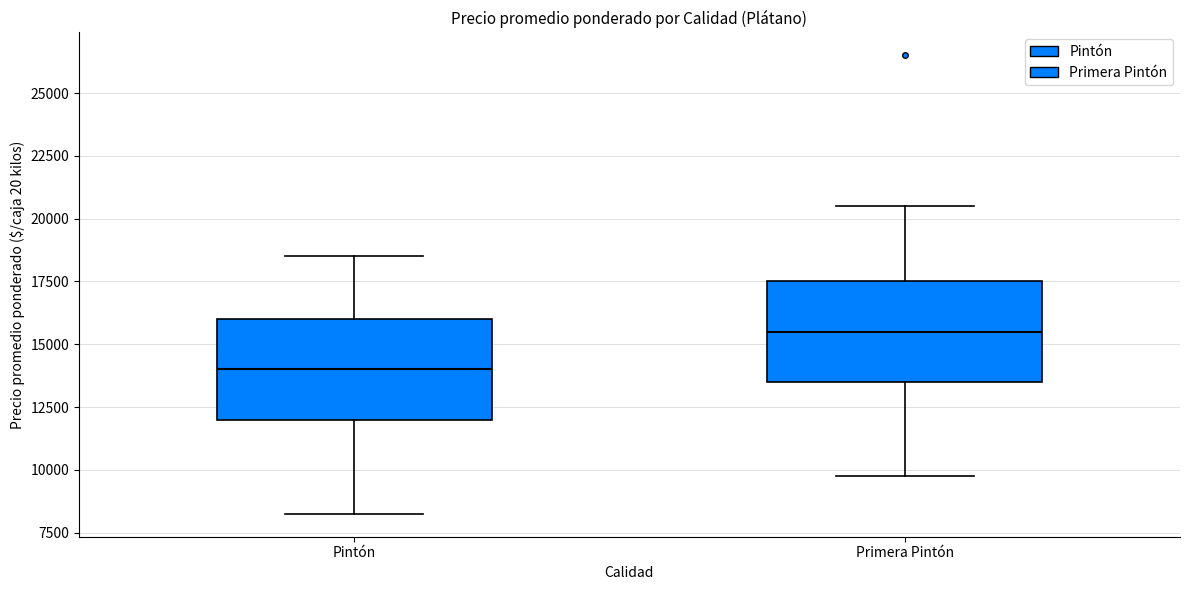

Reading left to right, read every box against the y-axis: the position of its median line, the range the box covers, and the ends of its whiskers. The values are not printed on the chart, so give them approximately, as read against the axis.

Pintón: median 14000, box 12000 to 16000, whiskers 8500 to 18500
Primera Pintón: median 15500, box 13500 to 17500, whiskers 10000 to 20500